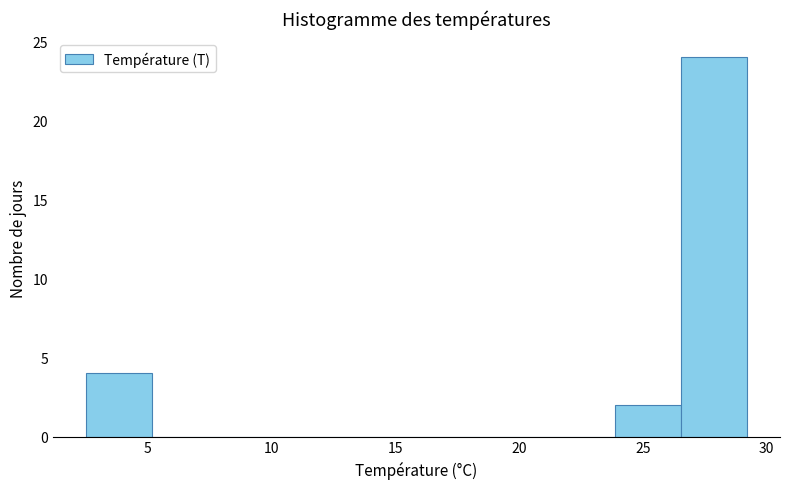

Over which range of the x-axis is the bar tallest?

26.5 to 29.0